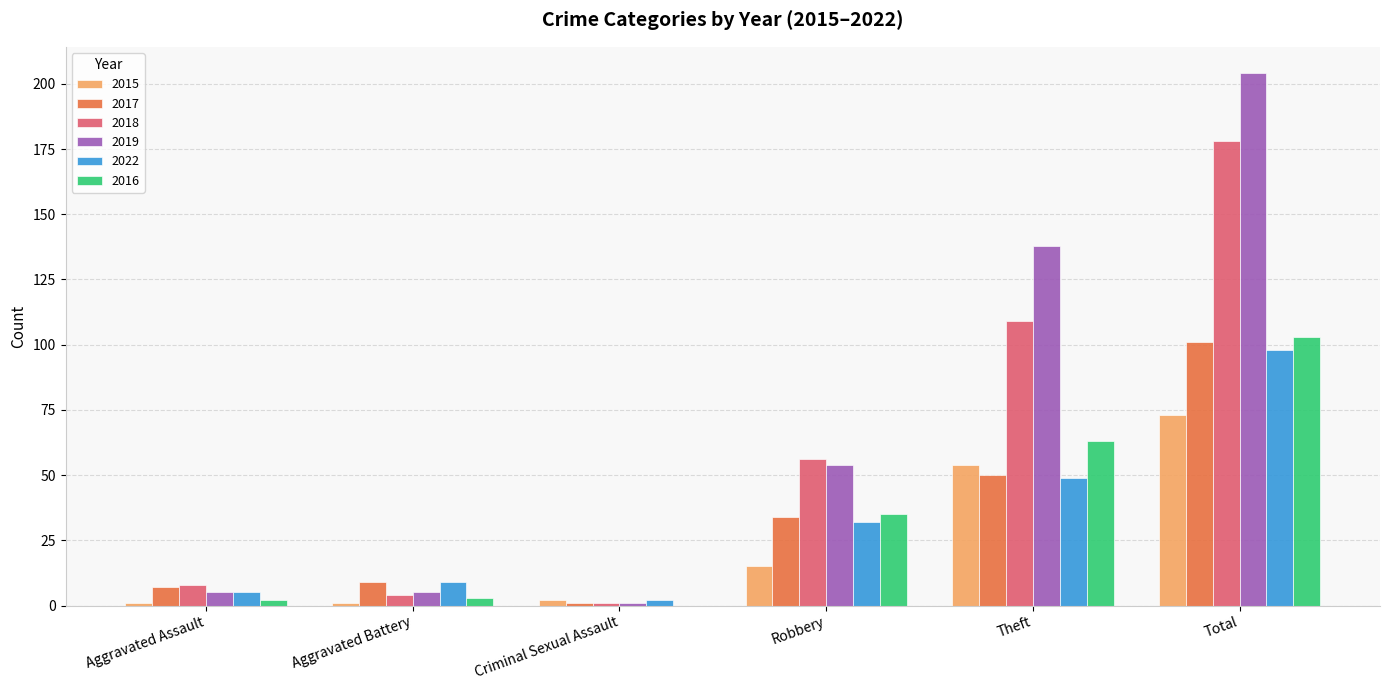

Does the chart contain stacked bars?

No